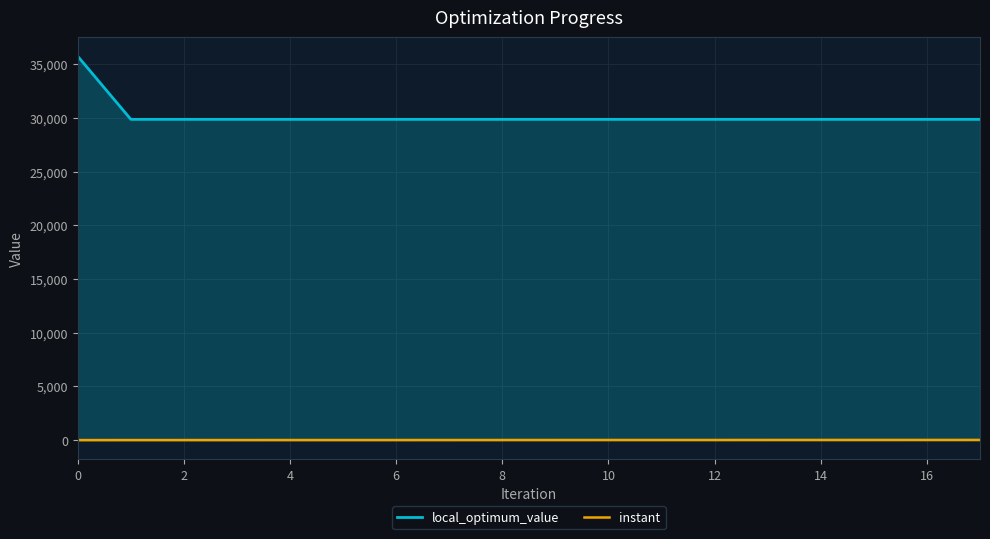

What is the lowest value of the local_optimum_value series?

29858.0